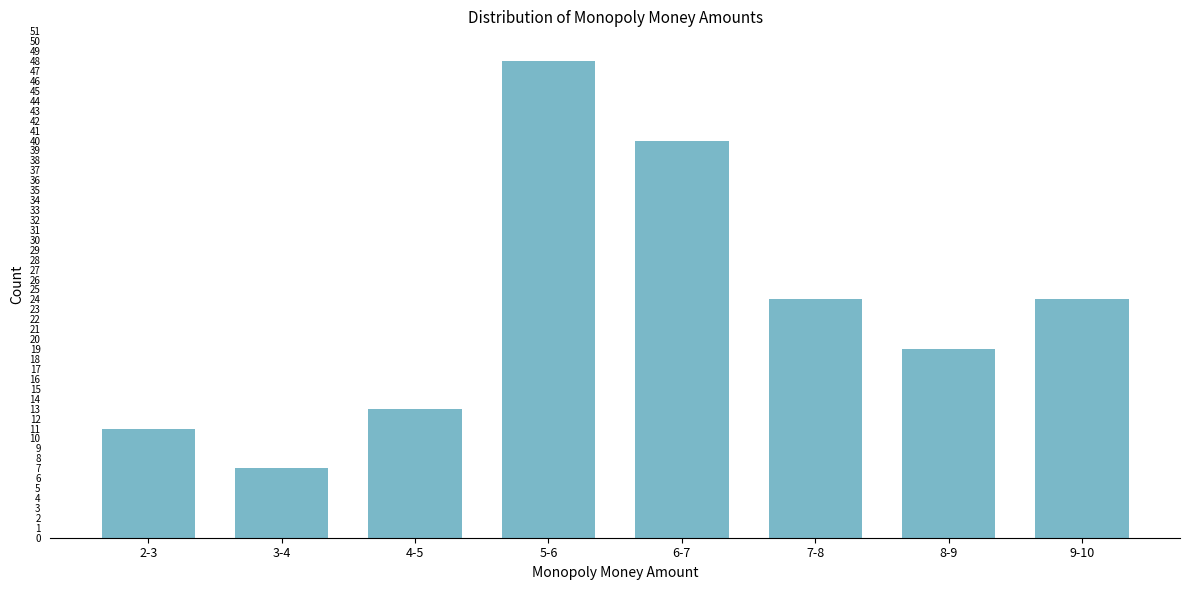

Reading left to right, transcribe all the data shown in this chart.

11	7	13	48	40	24	19	24